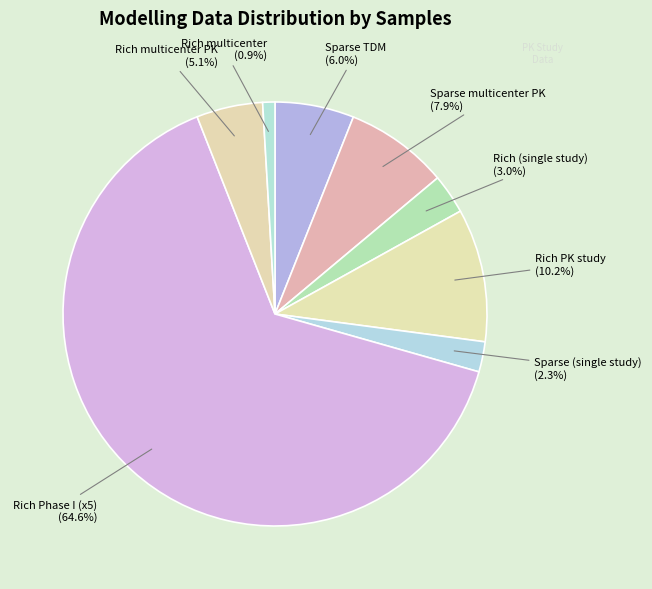

How many segments does this pie chart have?

8